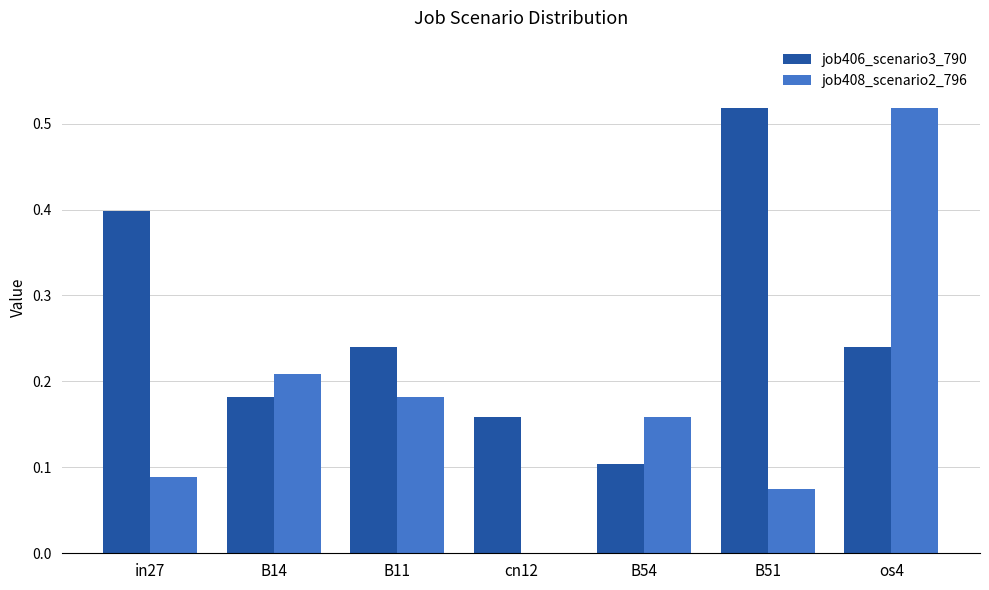

Which series has the largest total across all categories?

job406_scenario3_790